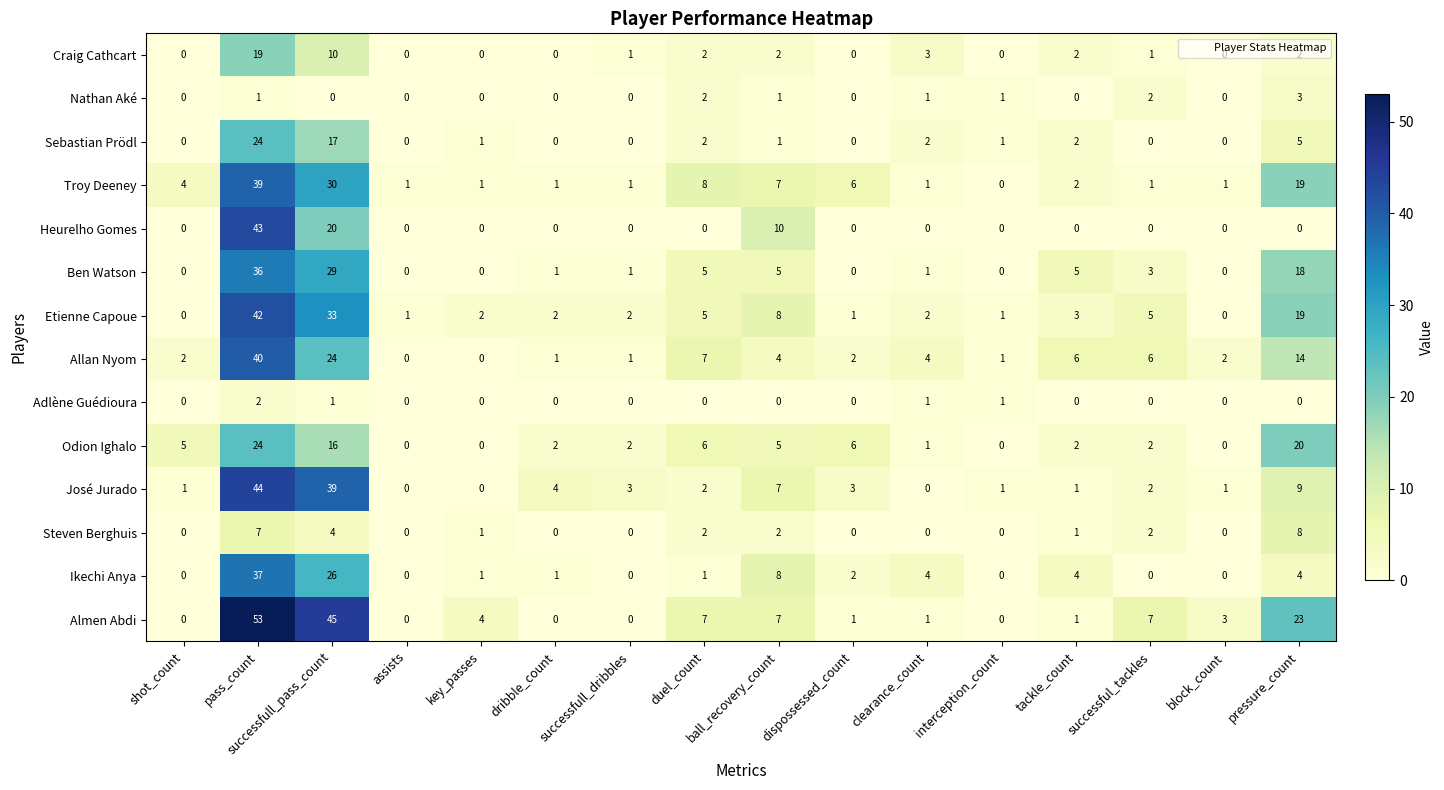

At which category is the sum across all series the highest?

pass_count